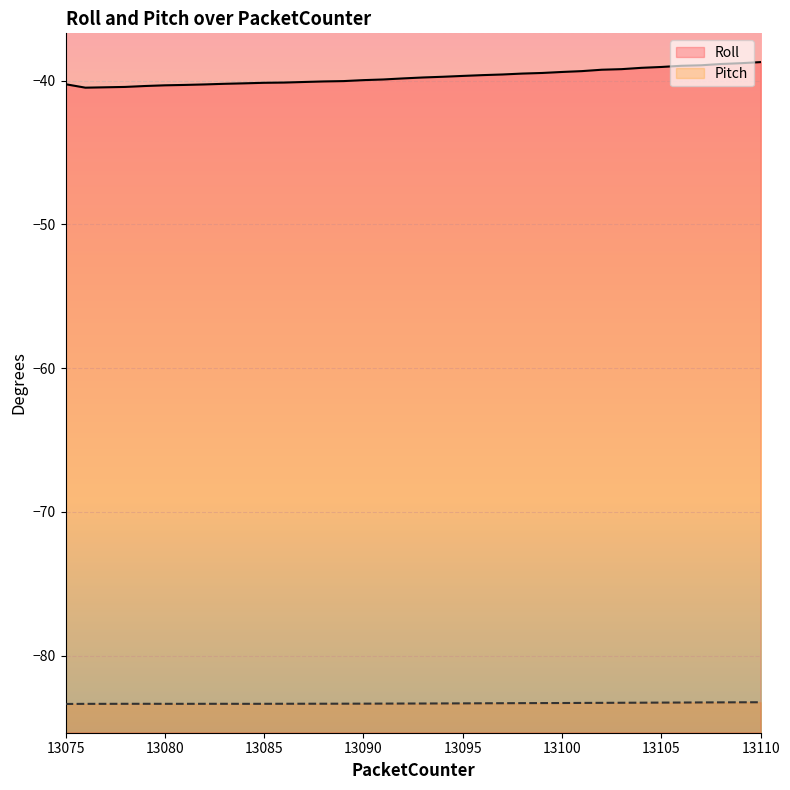

The Pitch series shows -117.6 at 13084. True or false?

False